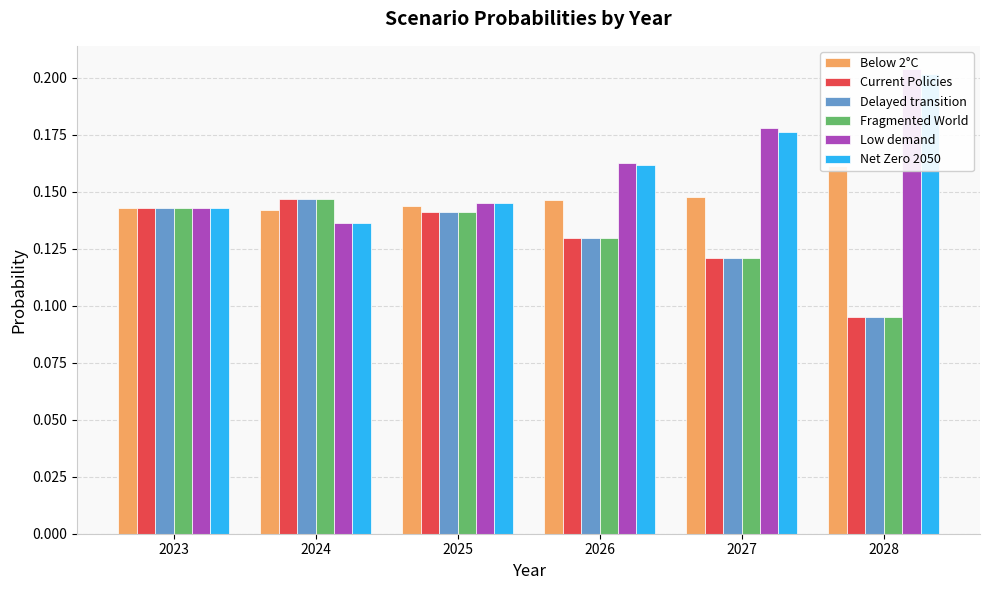

What is the value of the Low demand bar at the 4th from the left?

0.2